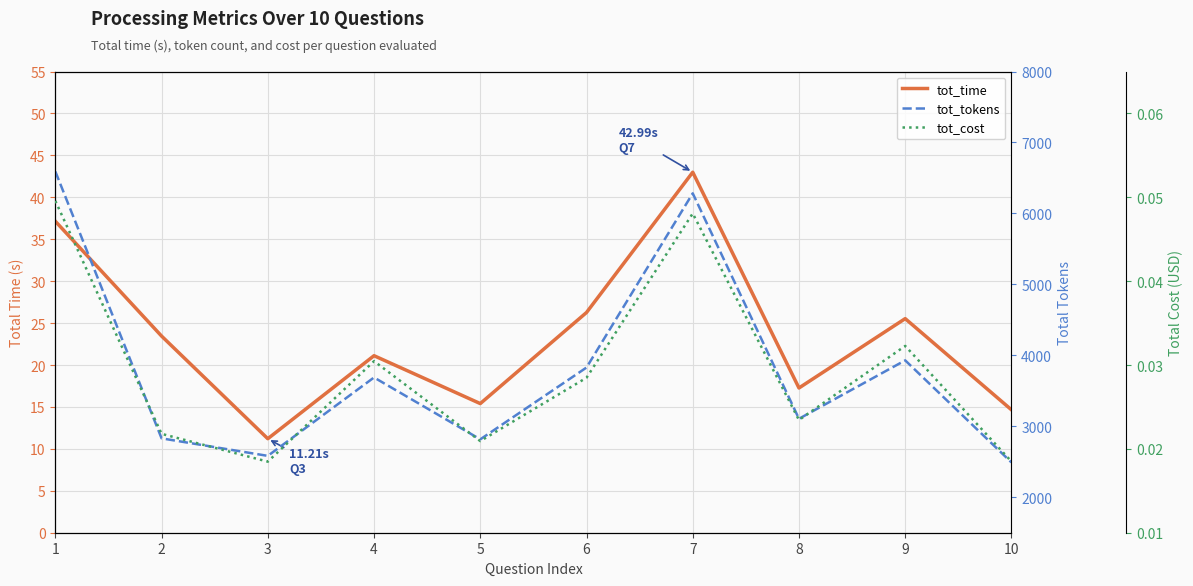

True or false: tot_cost and tot_tokens cross at least once.

False